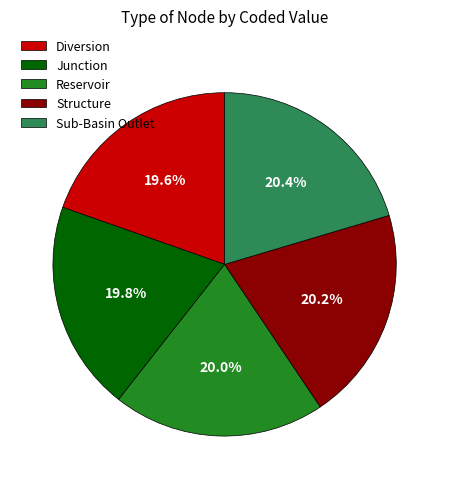

How many slices are in this pie chart?

5